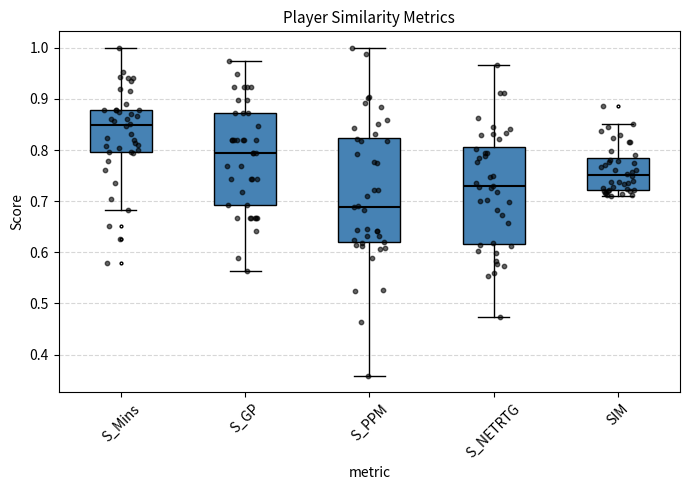

Reading left to right, read every box against the y-axis: the position of its median line, the range the box covers, and the ends of its whiskers. The values are not printed on the chart, so give them approximately, as read against the axis.

S_Mins: median 0.85, box 0.80 to 0.88, whiskers 0.68 to 1.00
S_GP: median 0.79, box 0.69 to 0.87, whiskers 0.56 to 0.97
S_PPM: median 0.69, box 0.62 to 0.82, whiskers 0.36 to 1.00
S_NETRTG: median 0.73, box 0.62 to 0.81, whiskers 0.47 to 0.97
SIM: median 0.75, box 0.72 to 0.78, whiskers 0.71 to 0.85